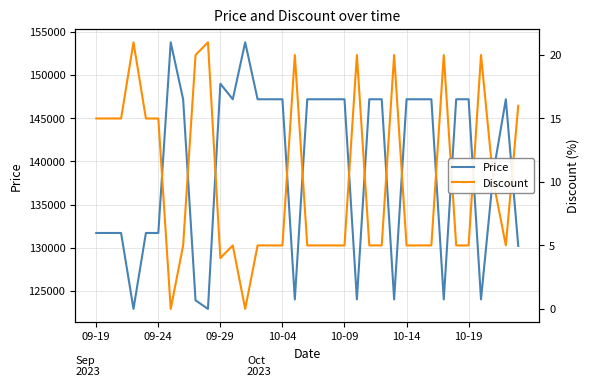

True or false: Discount and Price cross at least once.

False